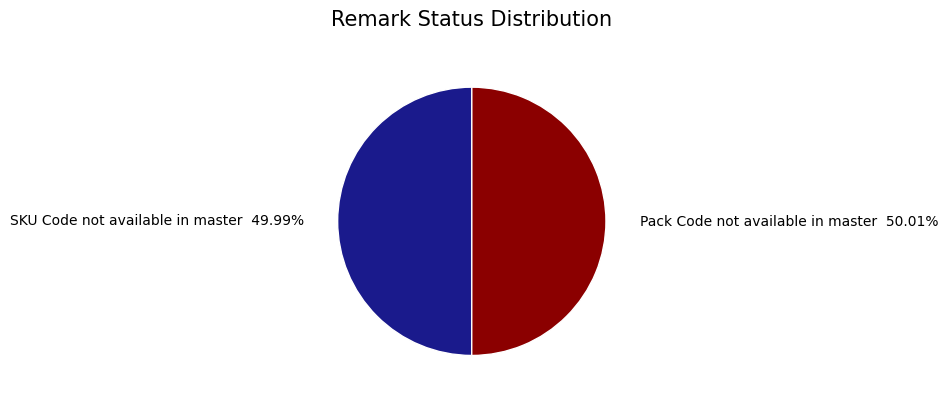

How many slices are in this pie chart?

2